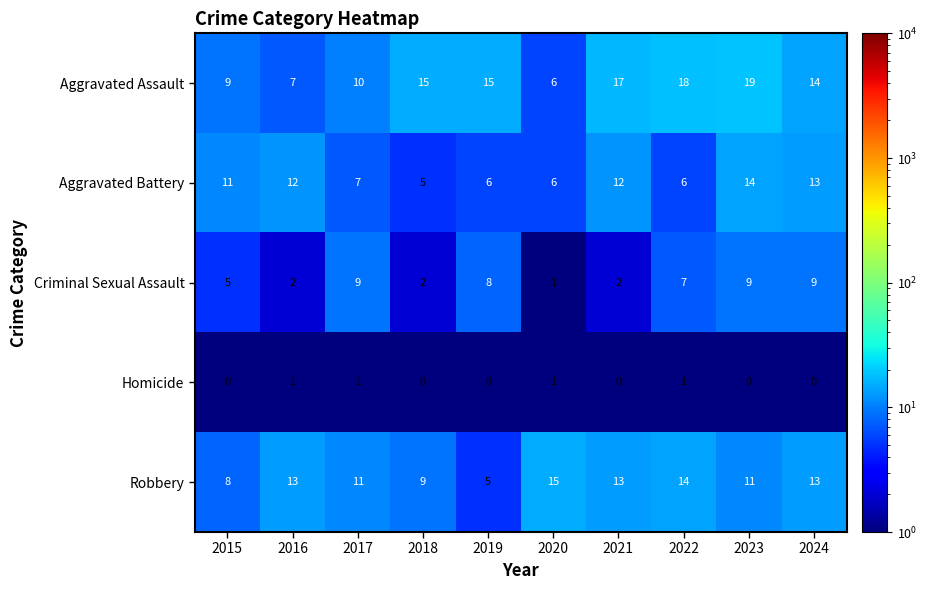

What is the difference between the maximum and minimum values in the Criminal Sexual Assault series?

8